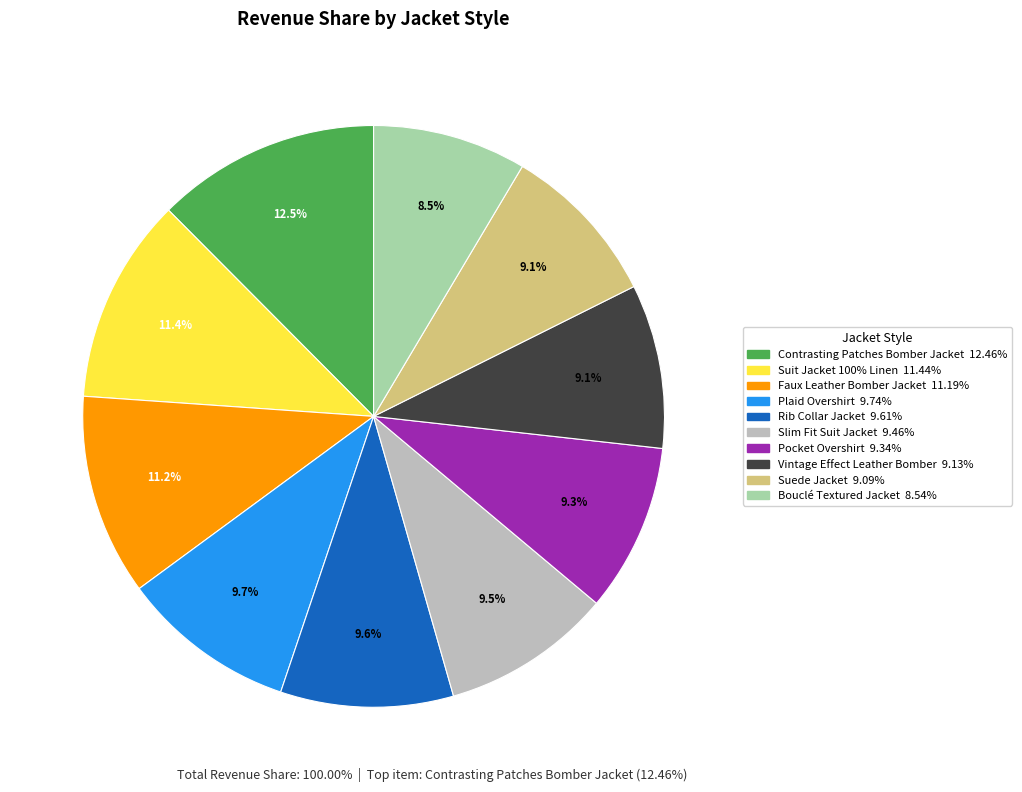

How many segments does this pie chart have?

10